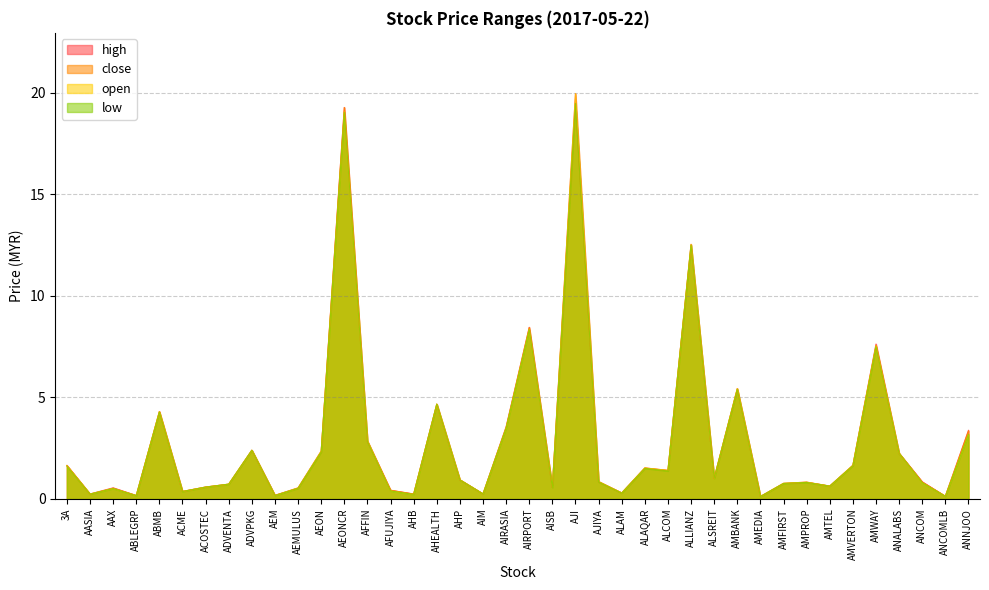

Which has a higher value, AEM or AHP?

AHP